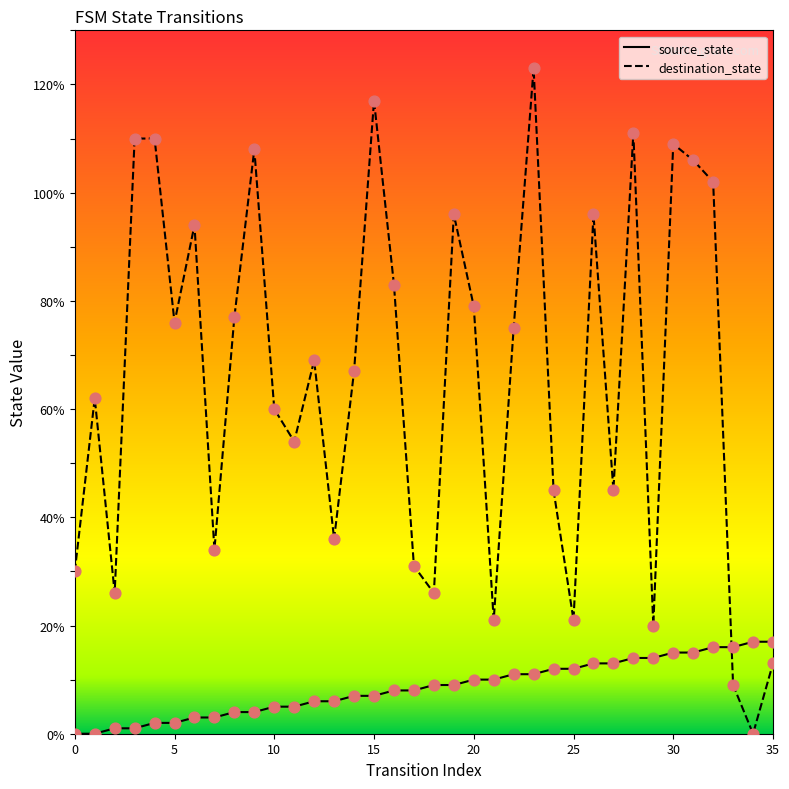

At how many categories does at least one series exceed 64?

19